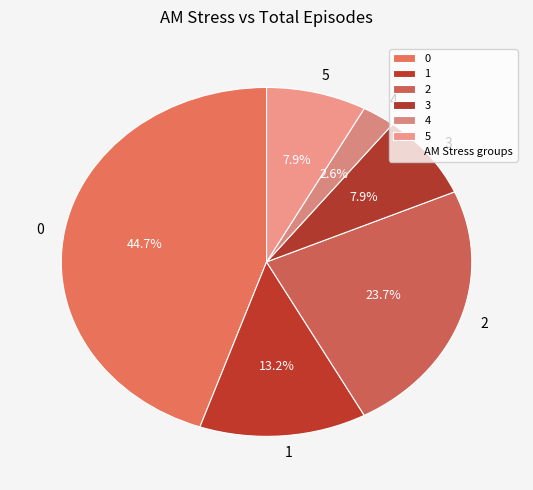

What portion of the pie excludes 1?

86.8%